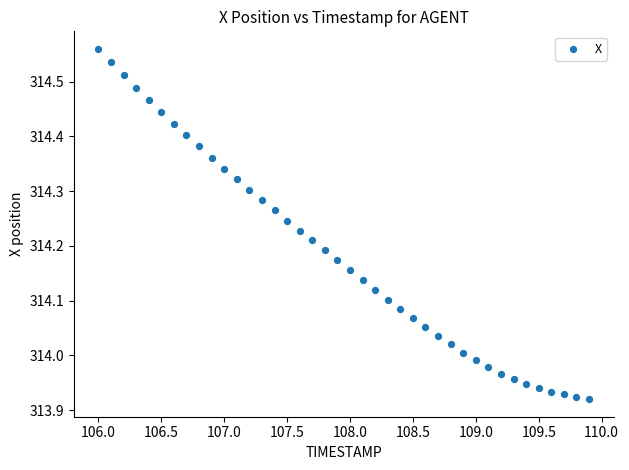

What is the range of X values (max minus min)?

3.9